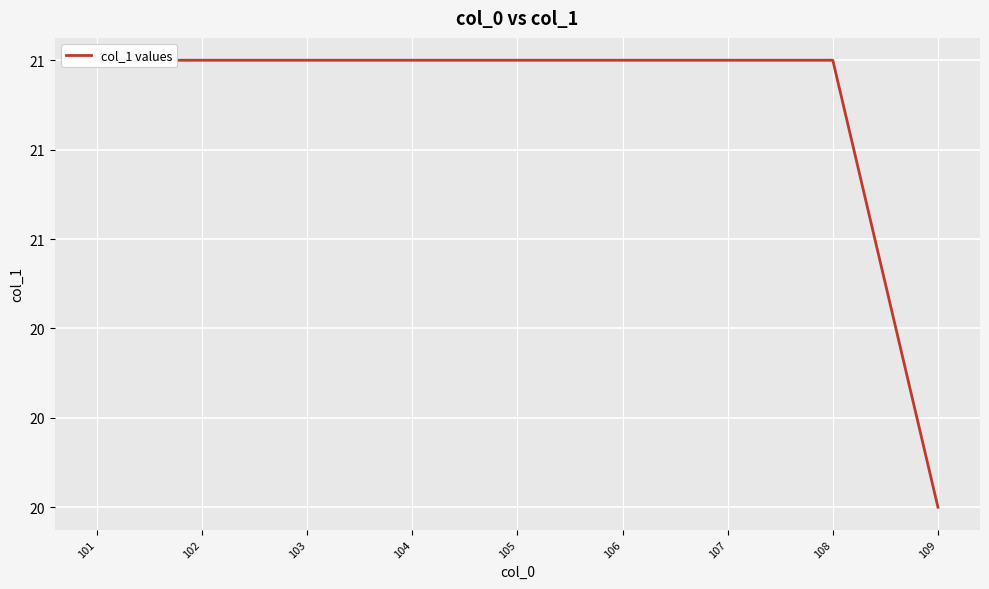

Reading left to right, what are all the values shown in this chart?

101=21	102=21	103=21	104=21	105=21	106=21	107=21	108=21	109=20